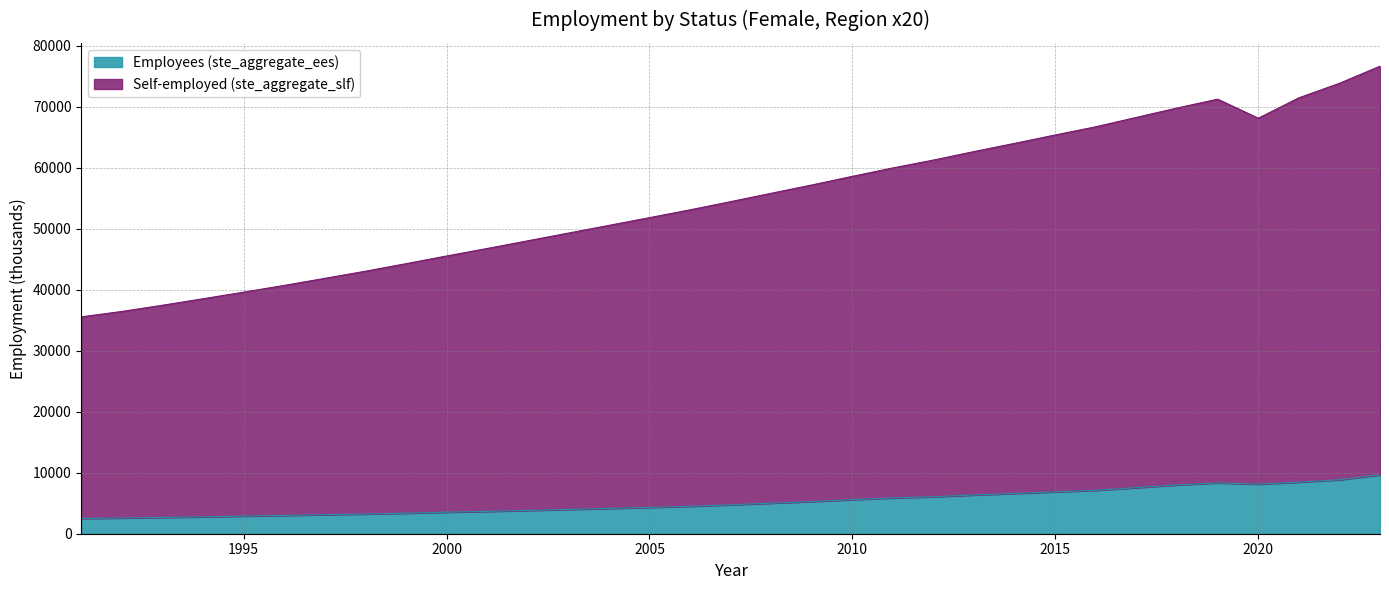

True or false: Employees (ste_aggregate_ees) and Self-employed (ste_aggregate_slf) intersect in this chart.

False